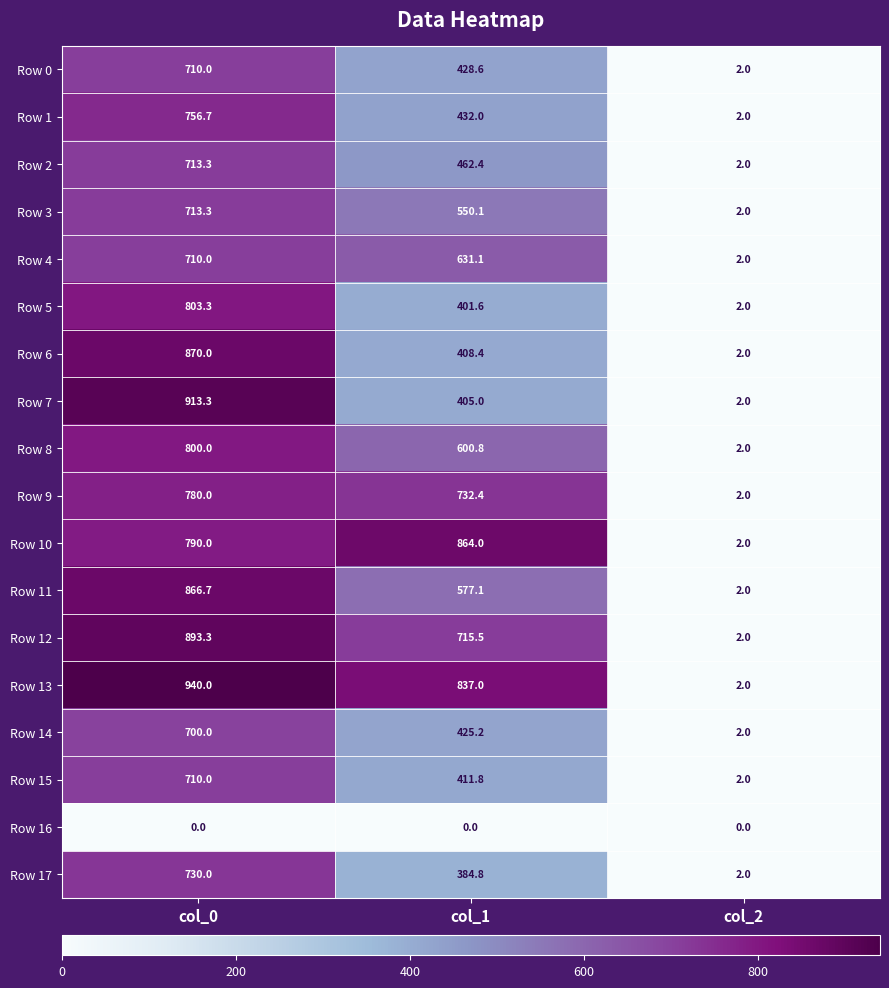

List the labels in order of Row 14 value, smallest first.

col_2, col_1, col_0